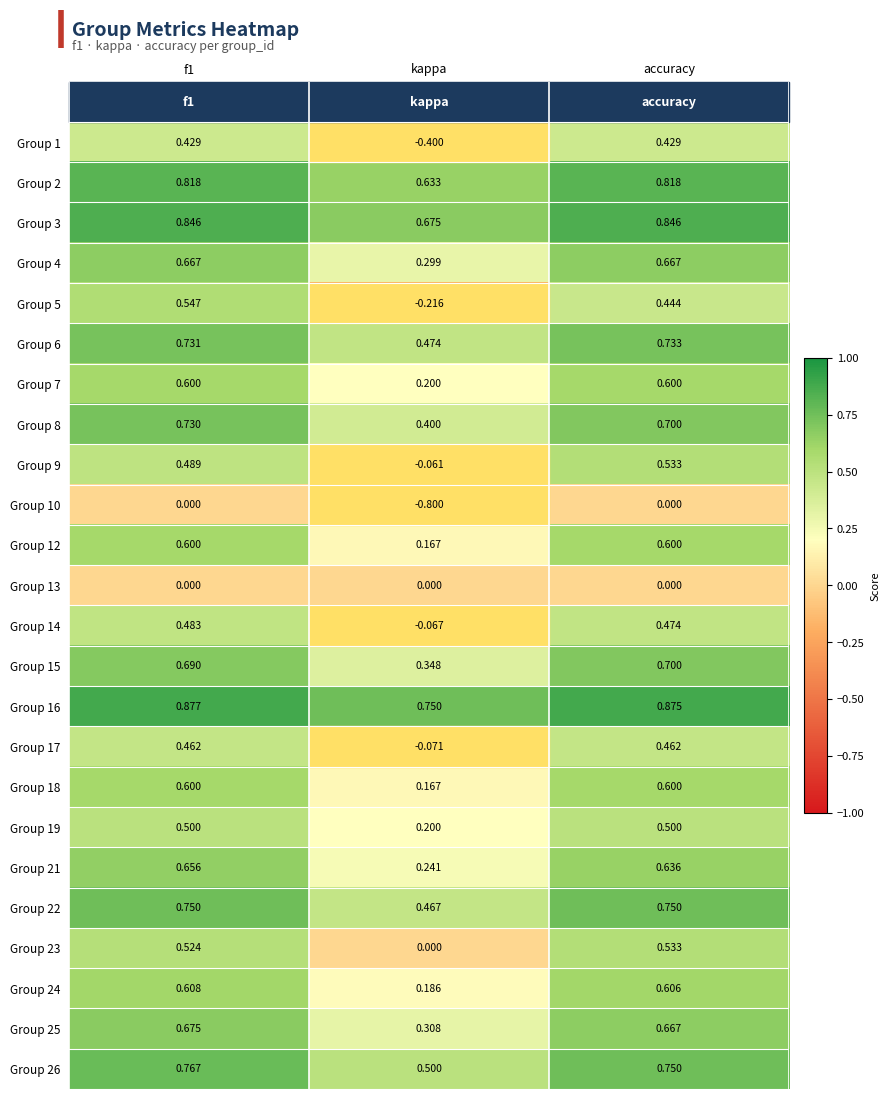

Which category has the lowest value in the Group 2 series?

kappa